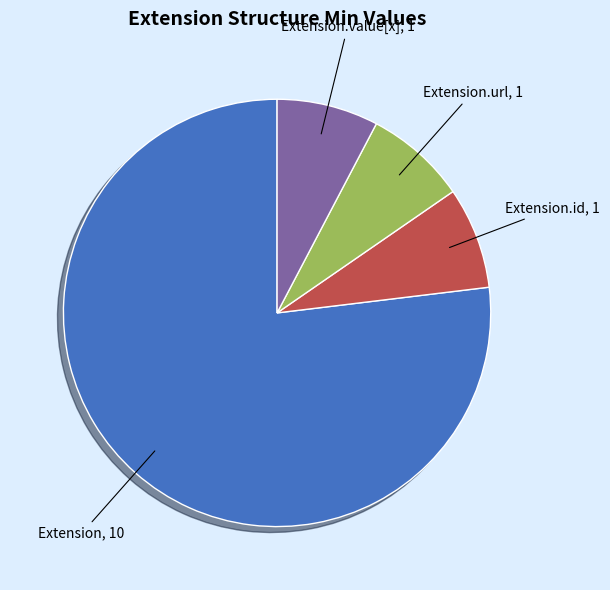

How many slices are in this pie chart?

4